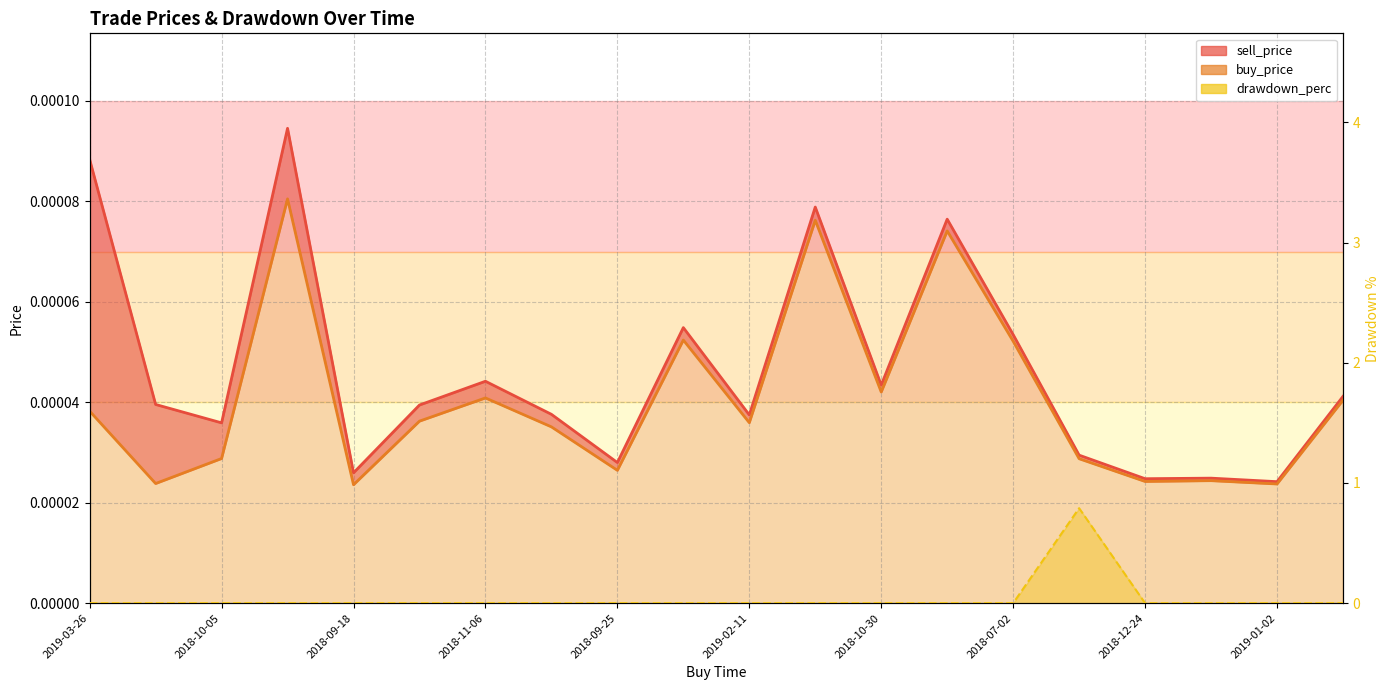

What is the label of the 10th point from the left?

2019-01-02